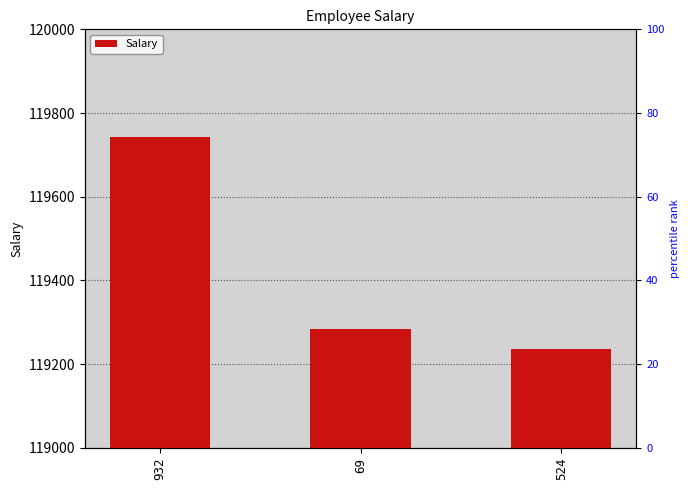

How many values exceed 119284?

1